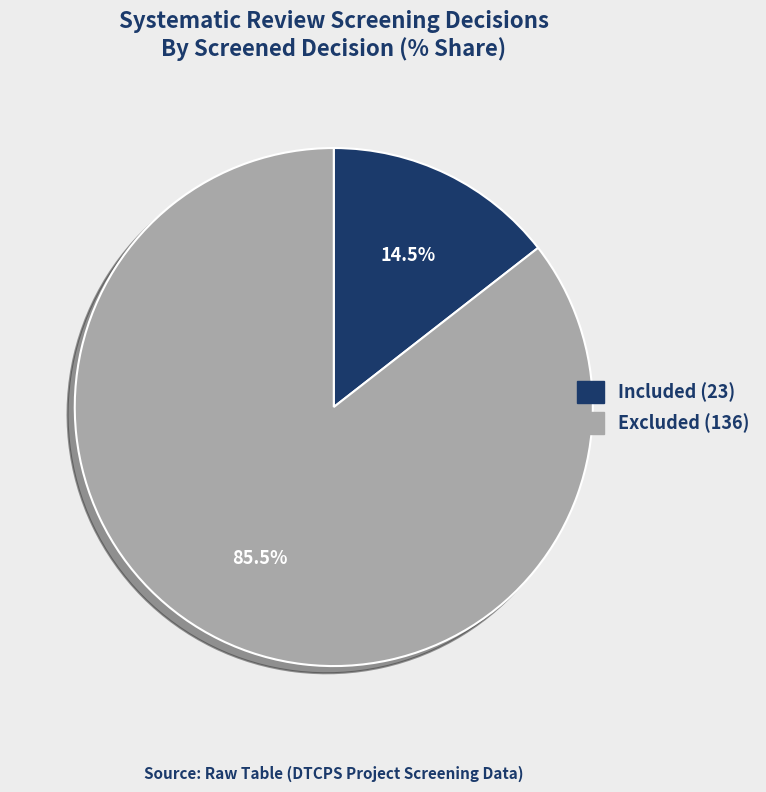

Count the number of slices in the pie.

2